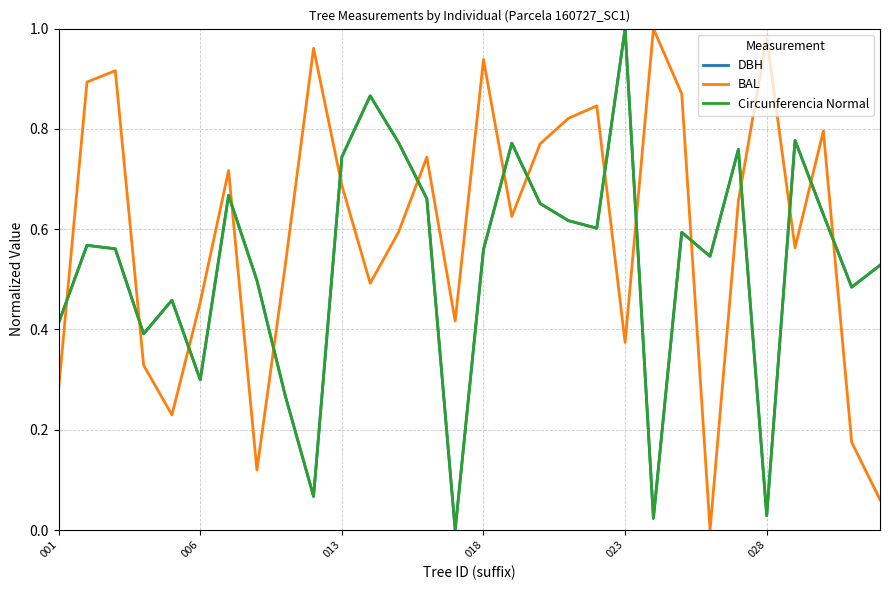

Which series ends up on top after the final intersection of BAL and DBH?

DBH